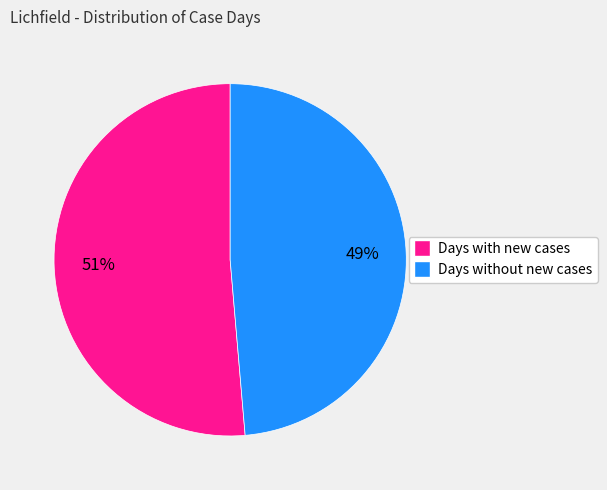

To the nearest percent, what is the average slice percentage?

50%